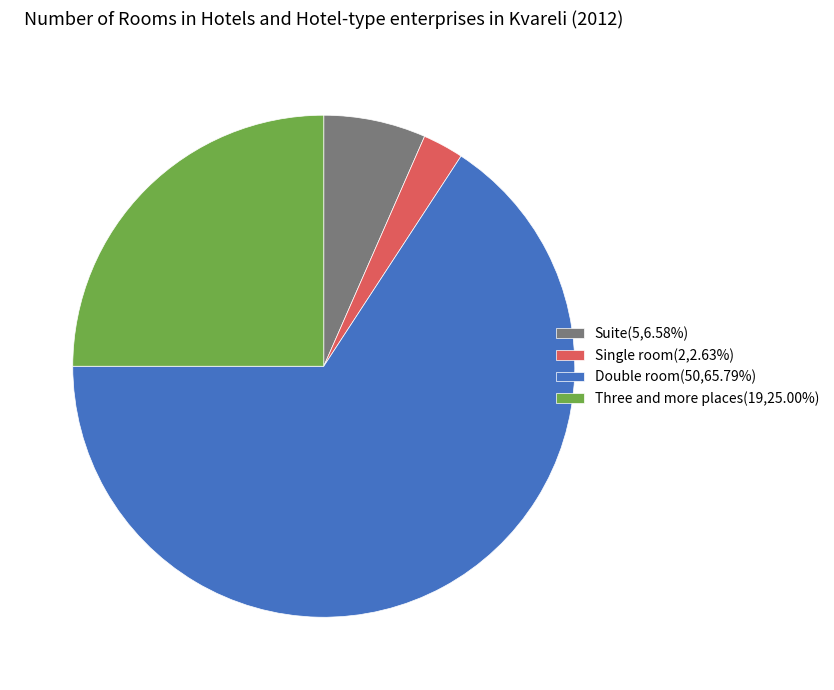

Is there a majority slice in this chart?

Yes